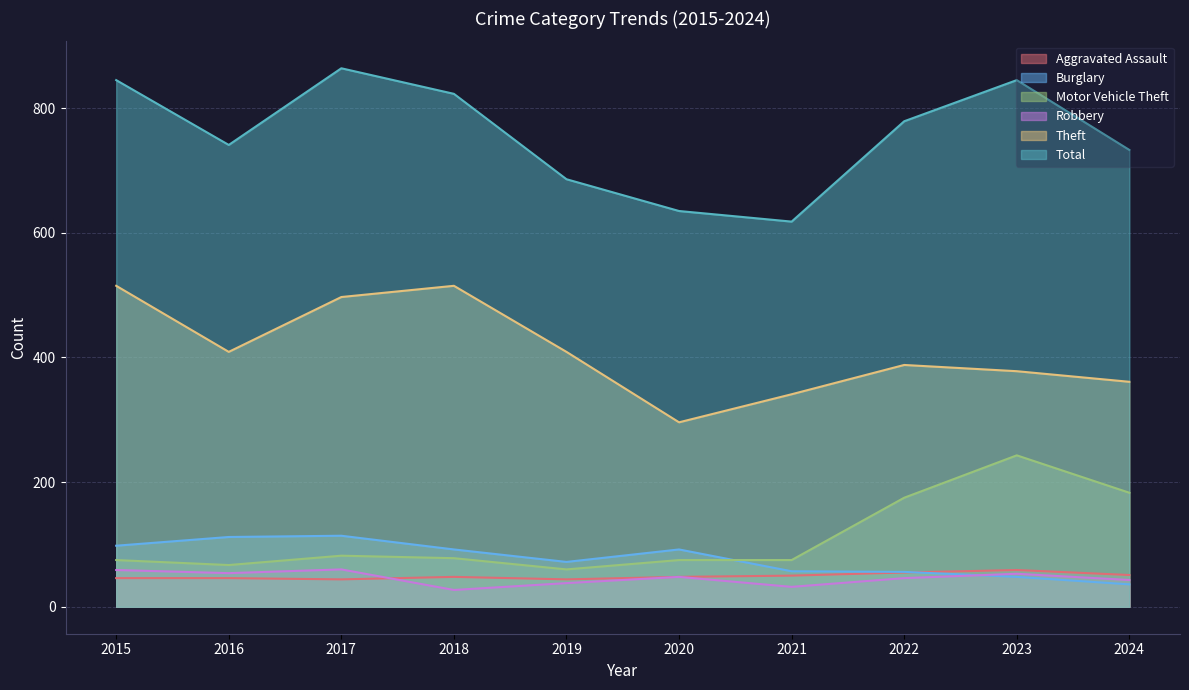

Count the number of categories in the chart.

10